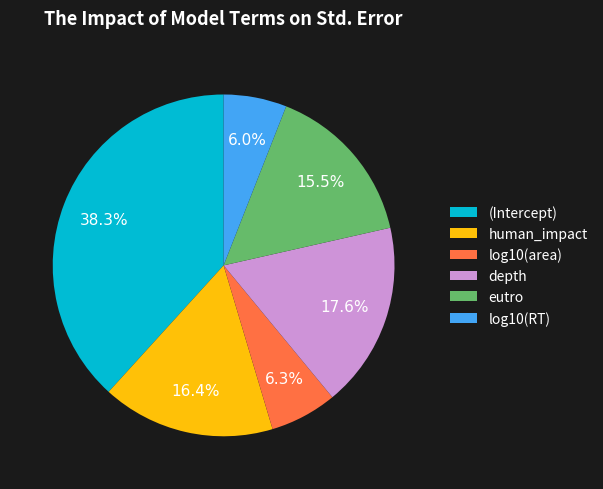

The eutro slice represents 22% of the pie. True or false?

False